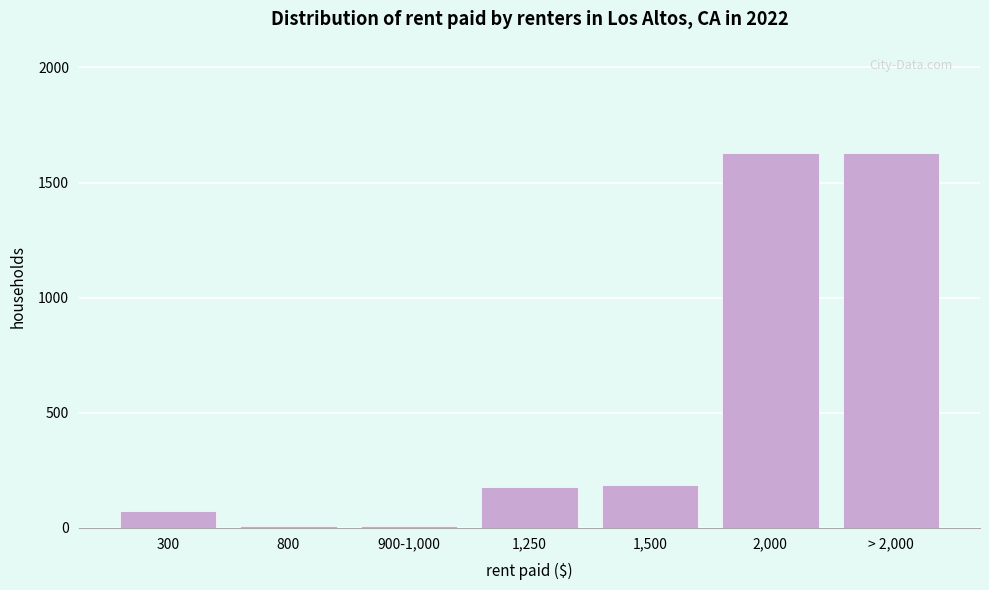

The value at 2,000 is 1002. True or false?

False